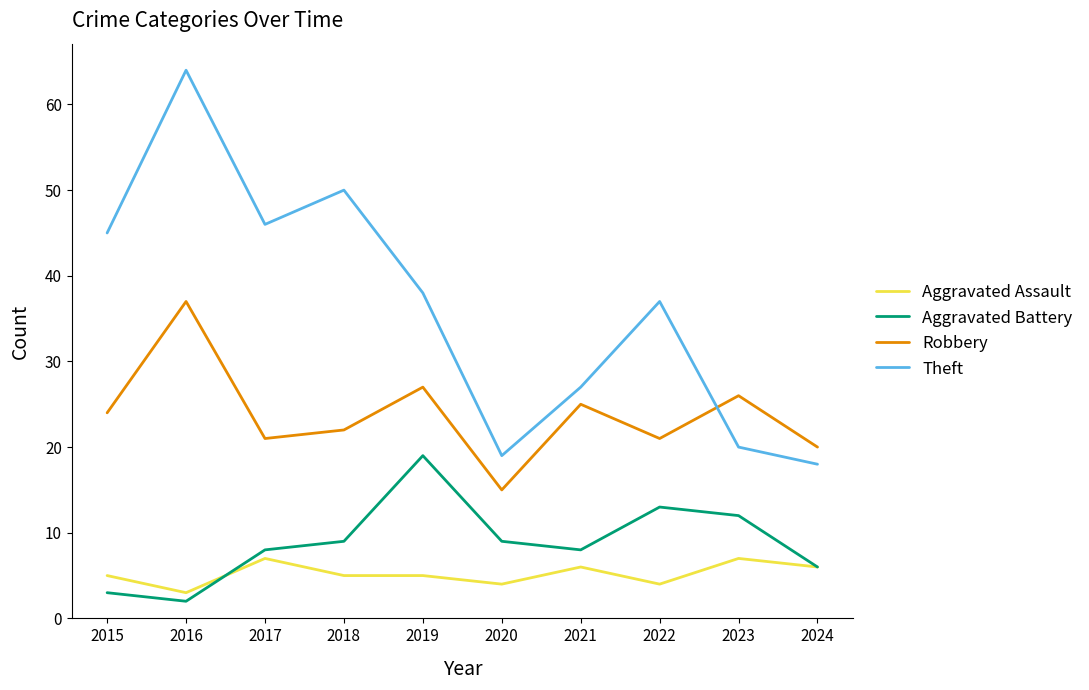

List the series in order of their peak value, highest first.

Theft, Robbery, Aggravated Battery, Aggravated Assault